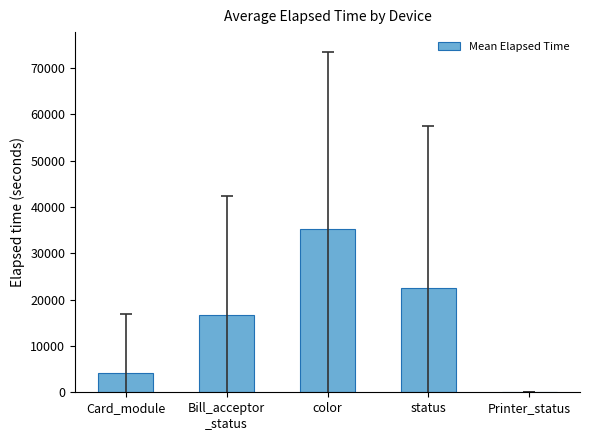

What is the sum of the values at color and status?

57737.3